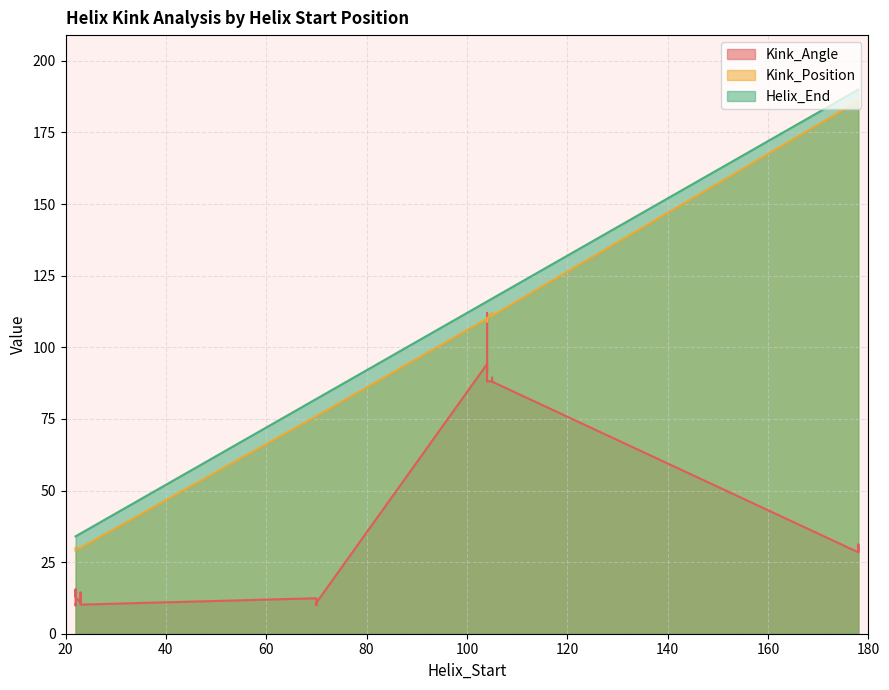

Reading left to right, list all the values displayed in this chart.

Kink_Angle: 10.3	10.9	88.2	30.5	94.1	10.2	9.9	10.0	88.0	31.2	91.0	10.8	15.5	11.4	88.1	28.4	88.0	14.4	12.8	12.4	89.4	29.1	112.0	12.8
Kink_Position: 29.0	76.0	112.0	186.0	110.0	30.0	30.0	76.0	111.0	186.0	110.0	30.0	30.0	76.0	111.0	186.0	110.0	30.0	30.0	76.0	112.0	186.0	109.0	30.0
Helix_End: 34.0	82.0	117.0	190.0	116.0	35.0	34.0	82.0	117.0	190.0	116.0	35.0	34.0	82.0	117.0	190.0	116.0	35.0	34.0	82.0	117.0	190.0	116.0	35.0